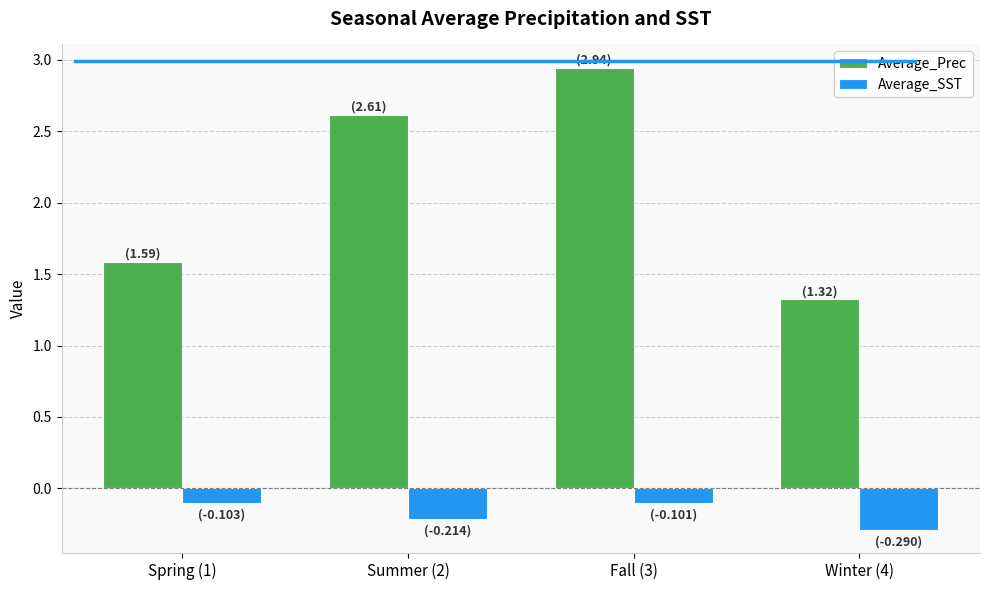

At which category does the chart reach its minimum across all series?

Winter (4)